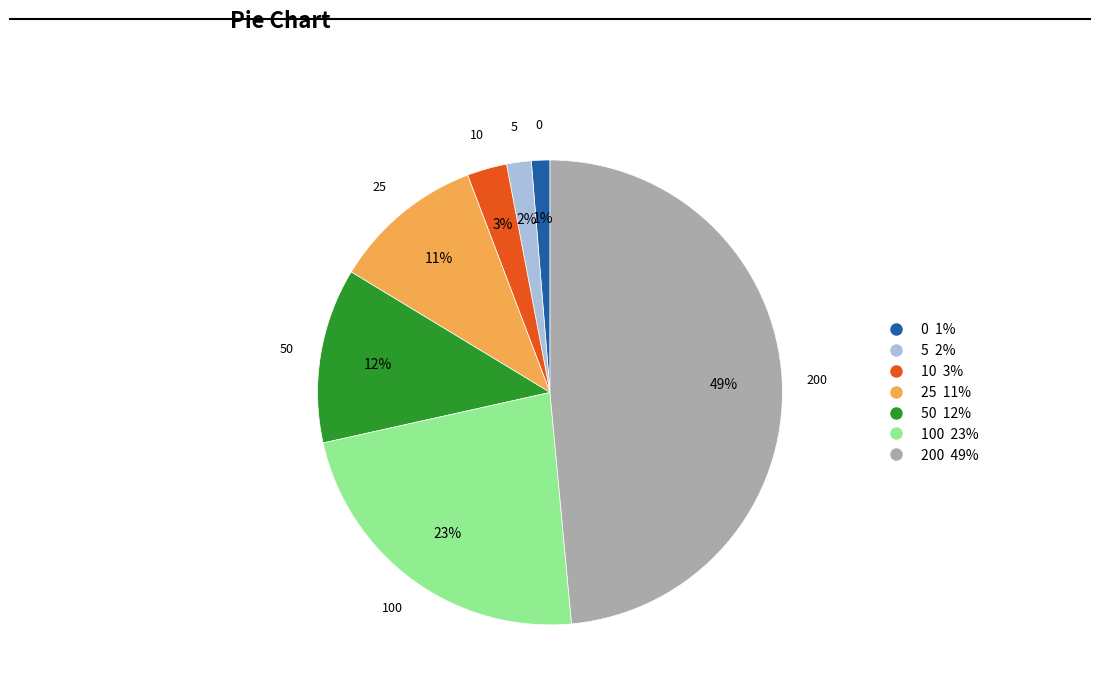

To the nearest percent, what is the average slice percentage?

14%